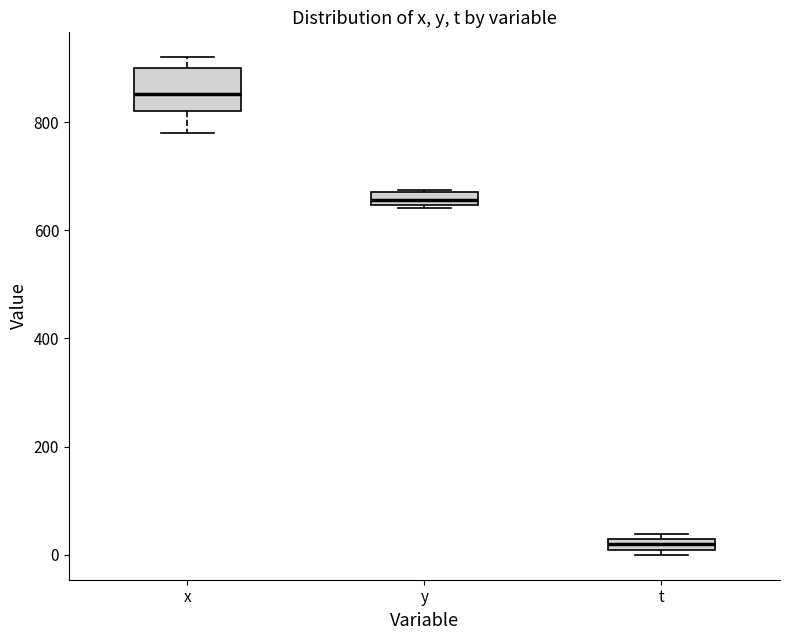

Where is the lower edge of the box for x on the y-axis? The values are not printed on the chart, so give them approximately, as read against the axis.

820